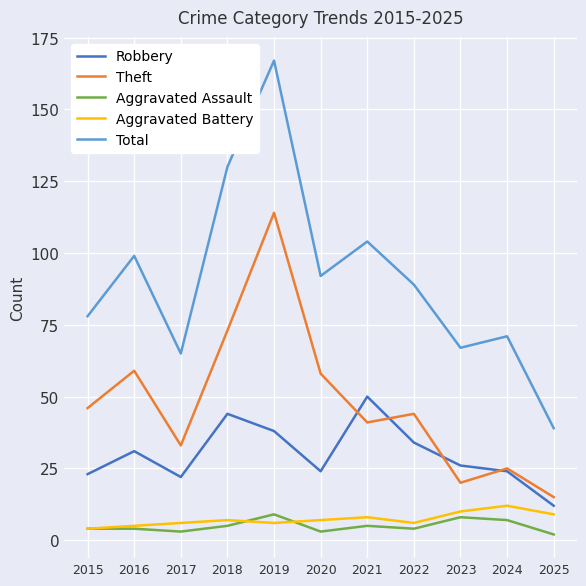

What is the approximate value of Theft at 2020?

58